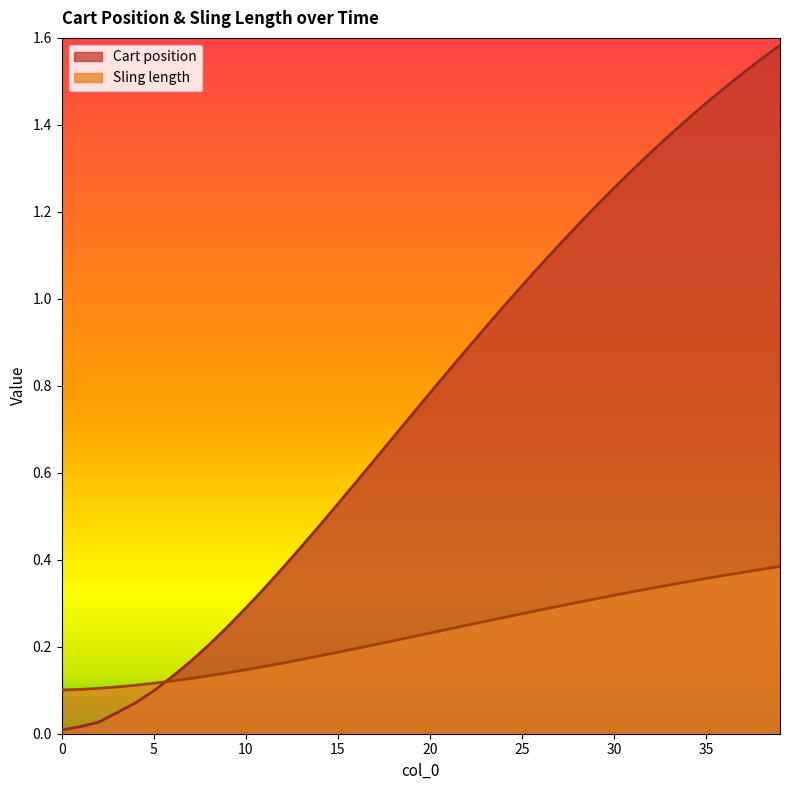

What is the maximum value for Sling length?

0.4